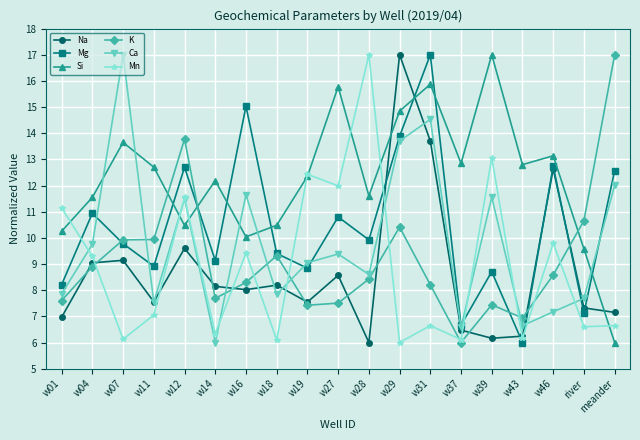

What is the label of the 13th point from the right?

w16